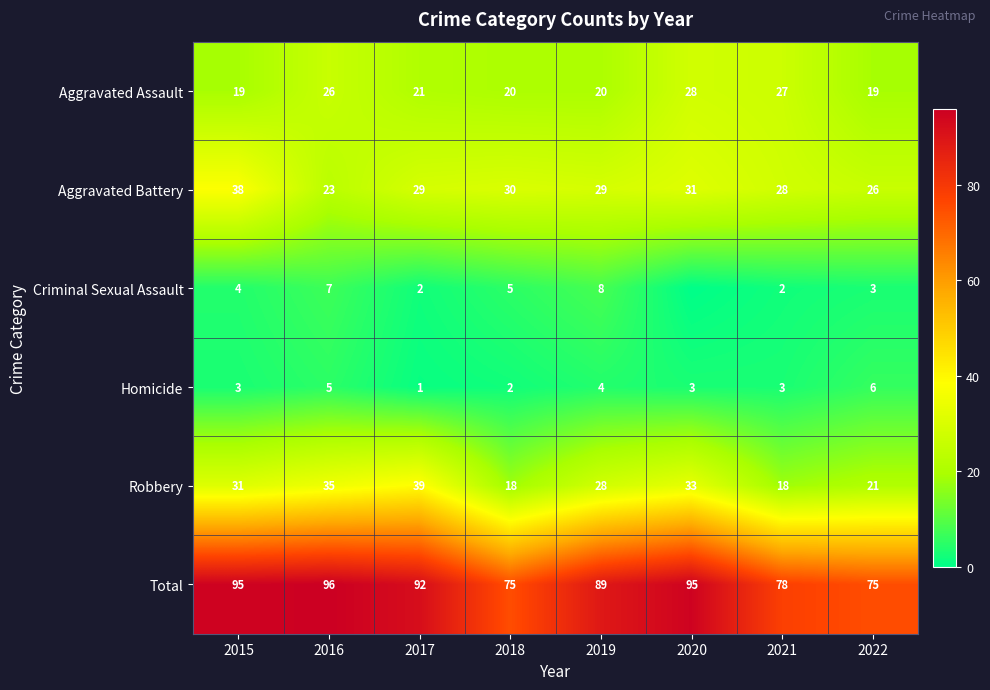

Where does the Total series first go above 92?

2015